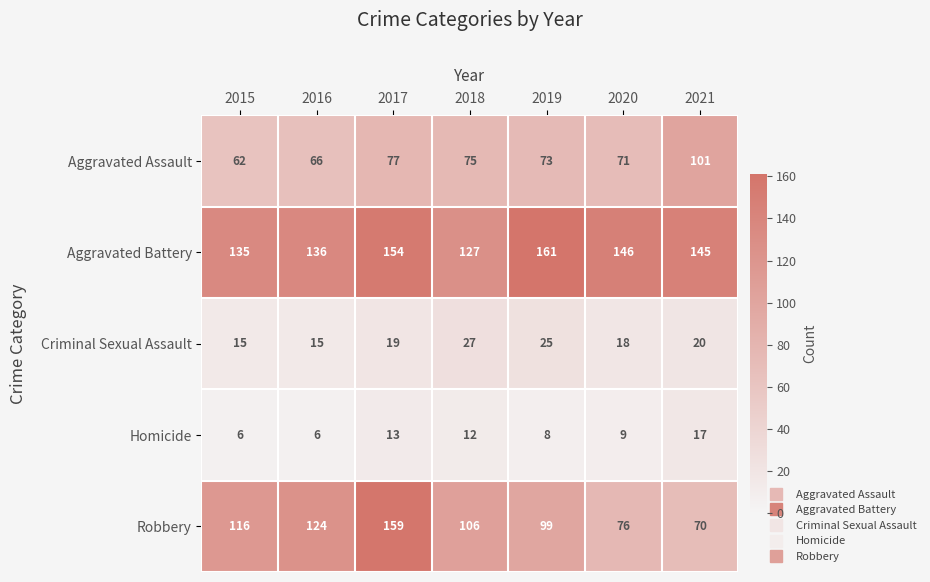

What is the total value across all series at 2019?

366